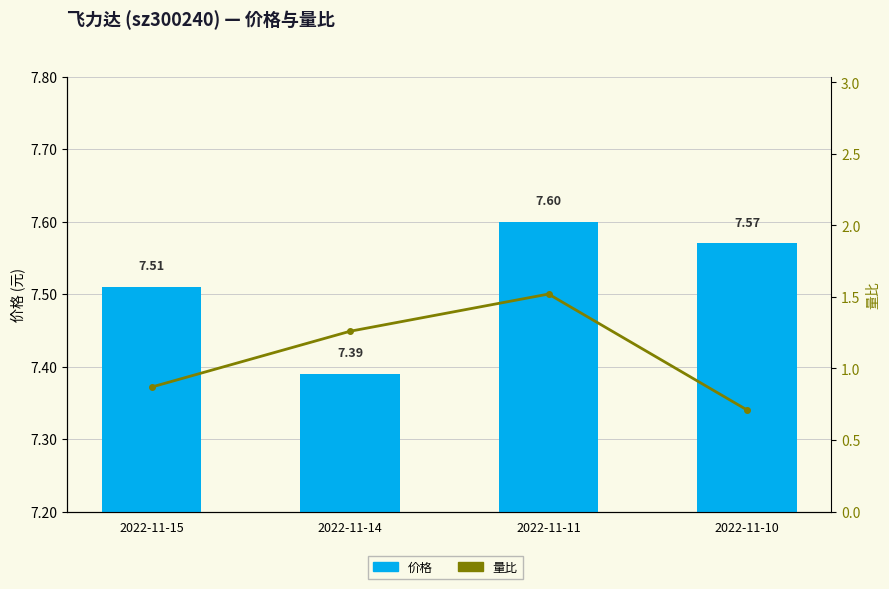

How many distinct data groups are displayed?

2